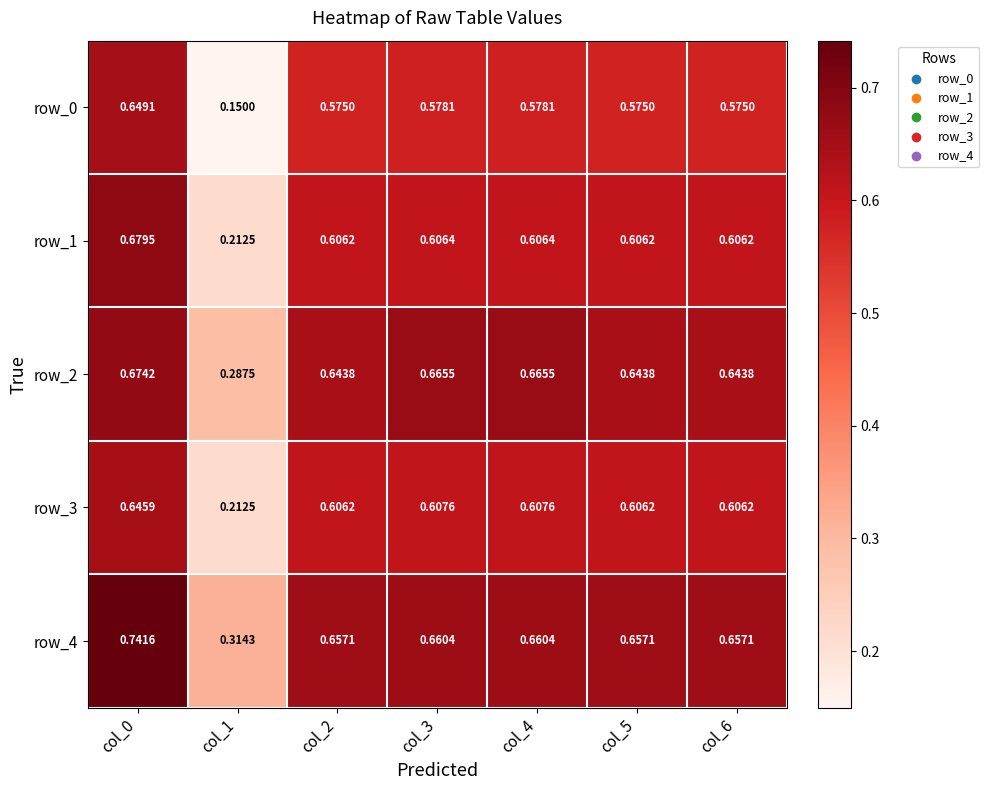

How many row_3 values are between 0 and 1?

7